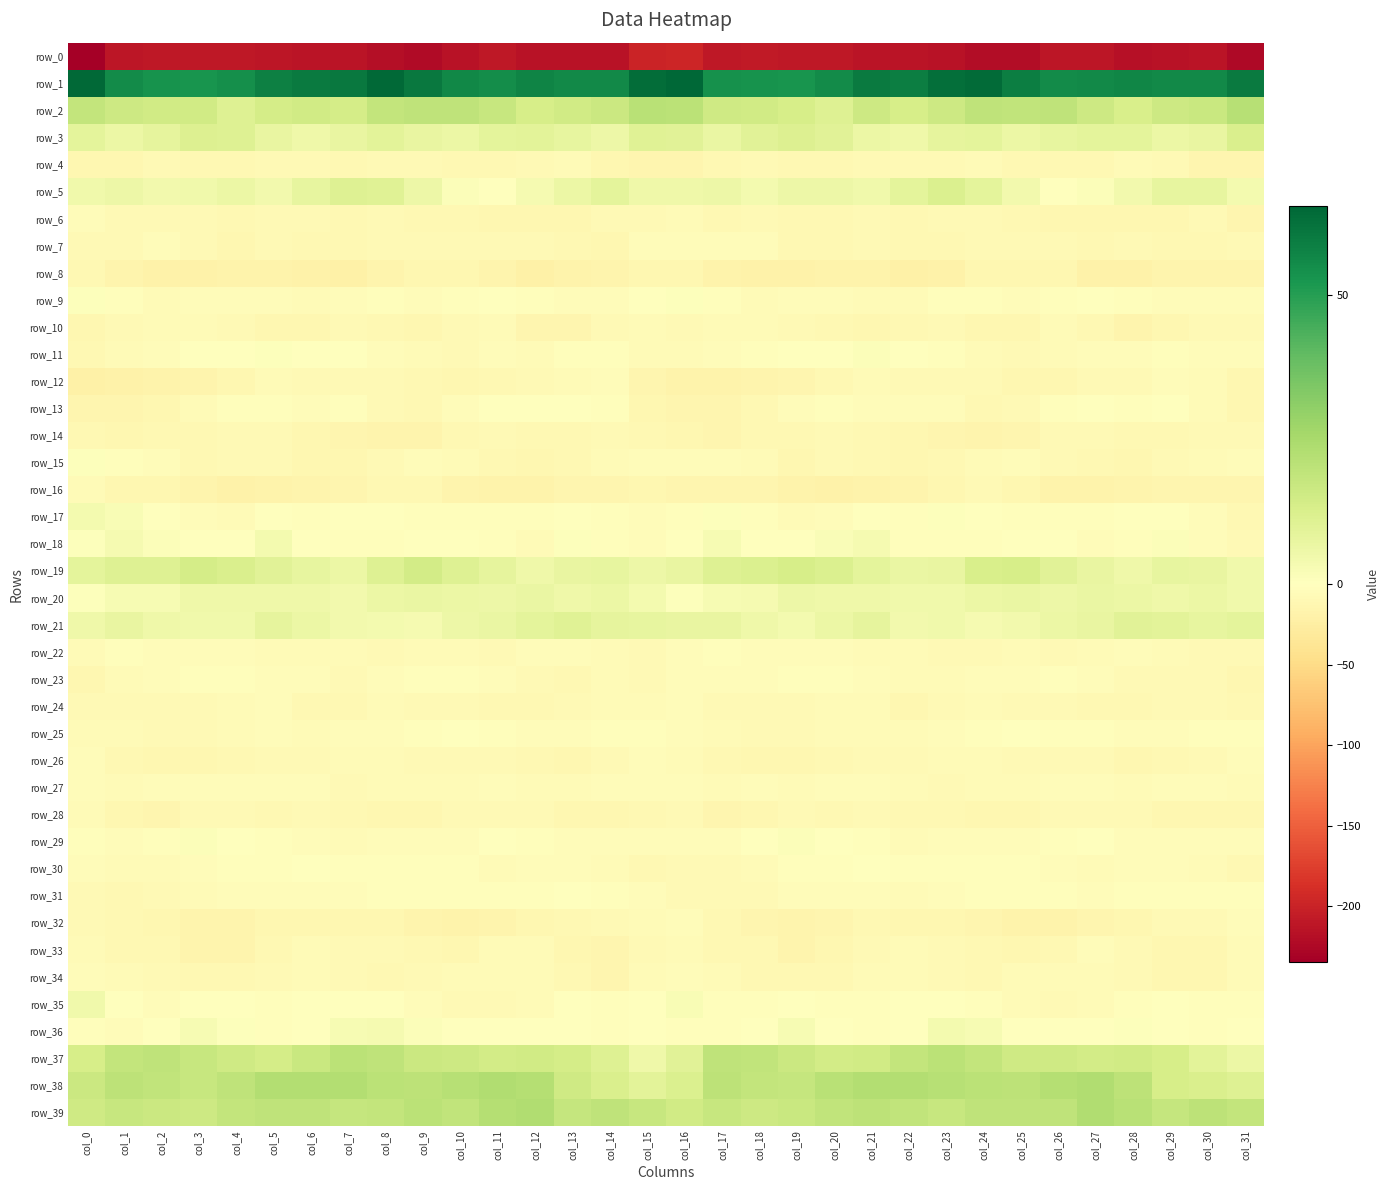

Which series has the largest total across all categories?

row_1